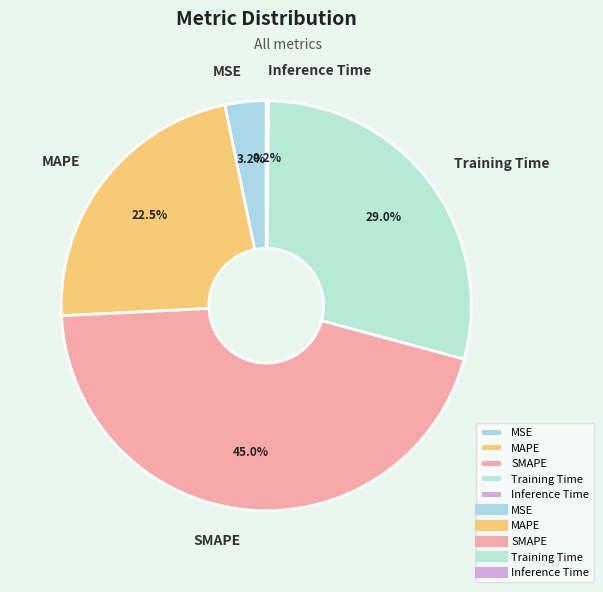

What portion of the pie excludes SMAPE?

55.0%